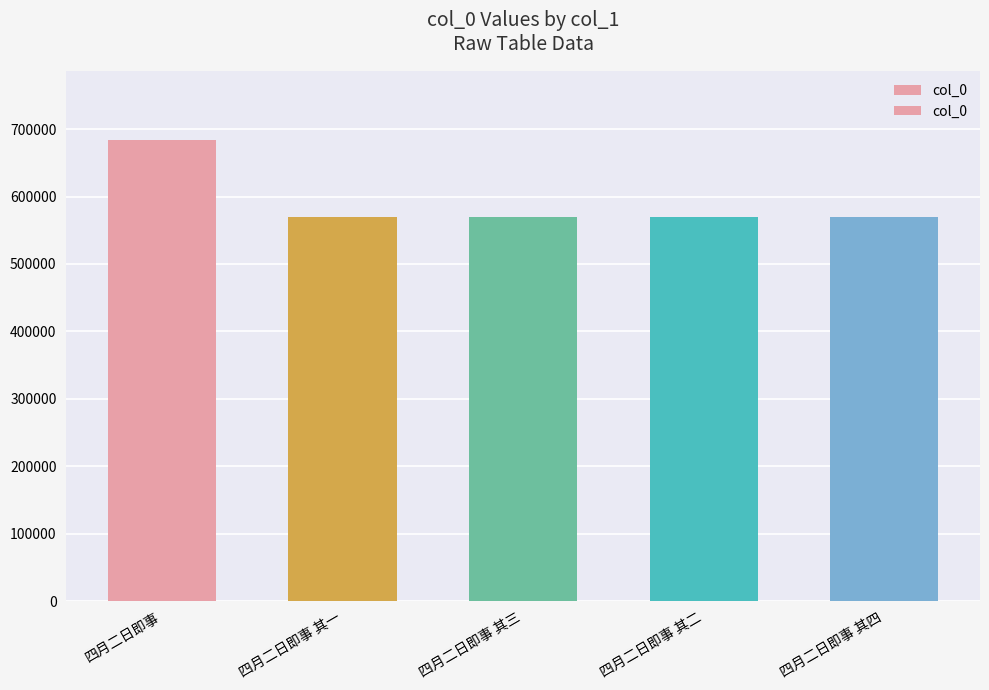

Does the chart contain any negative values?

No